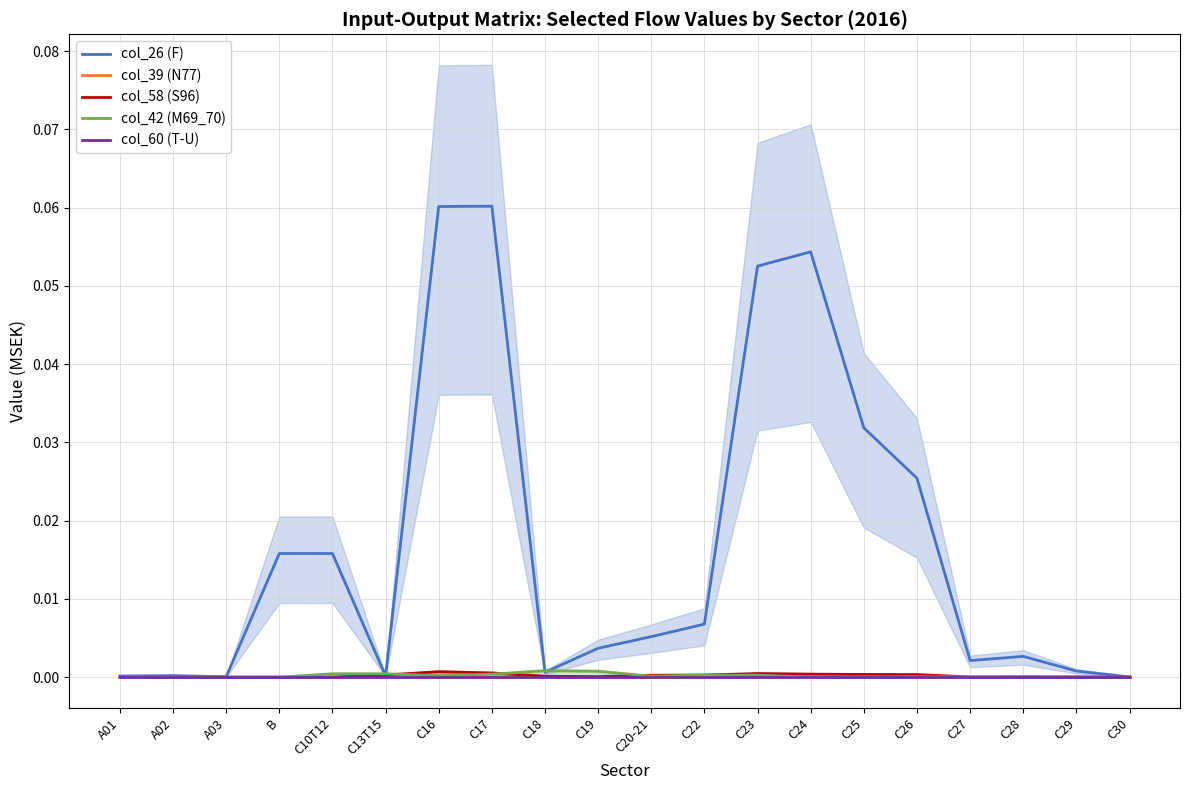

What is the total value across all series at C16?

0.1